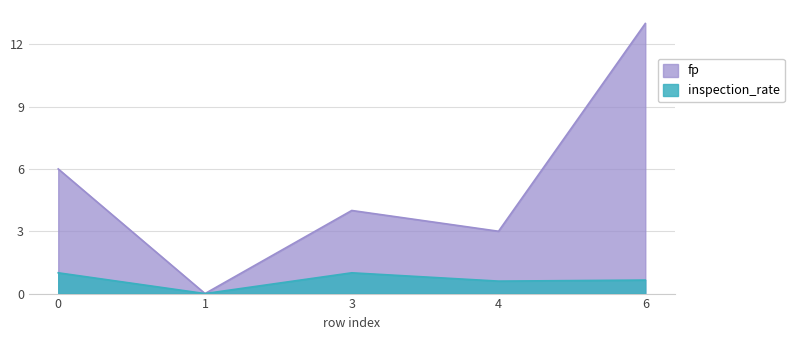

The fp series shows 0.0 at 1. True or false?

True